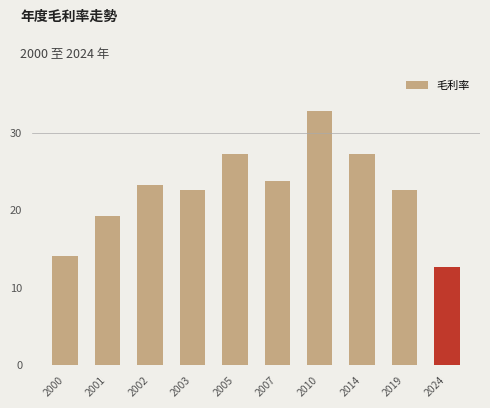

What is the approximate value at 2010?

32.8